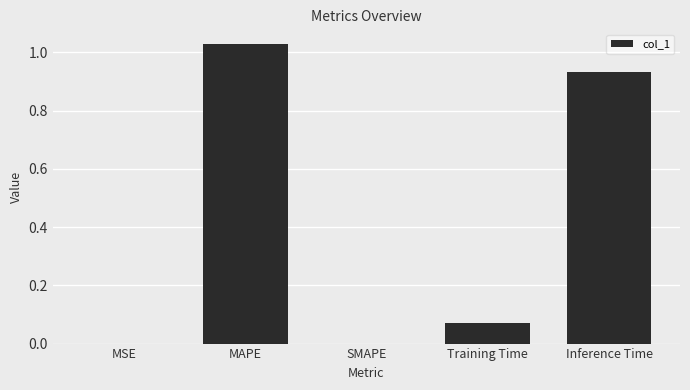

True or false: the data shows 0.0 at MSE.

True